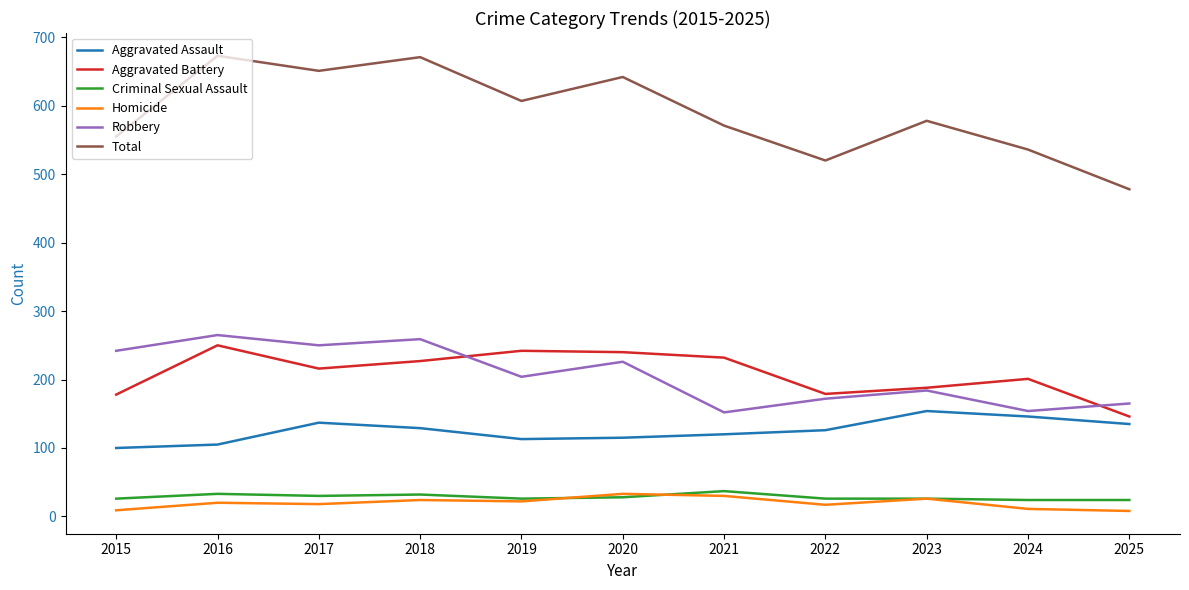

What is the maximum value for Criminal Sexual Assault?

37